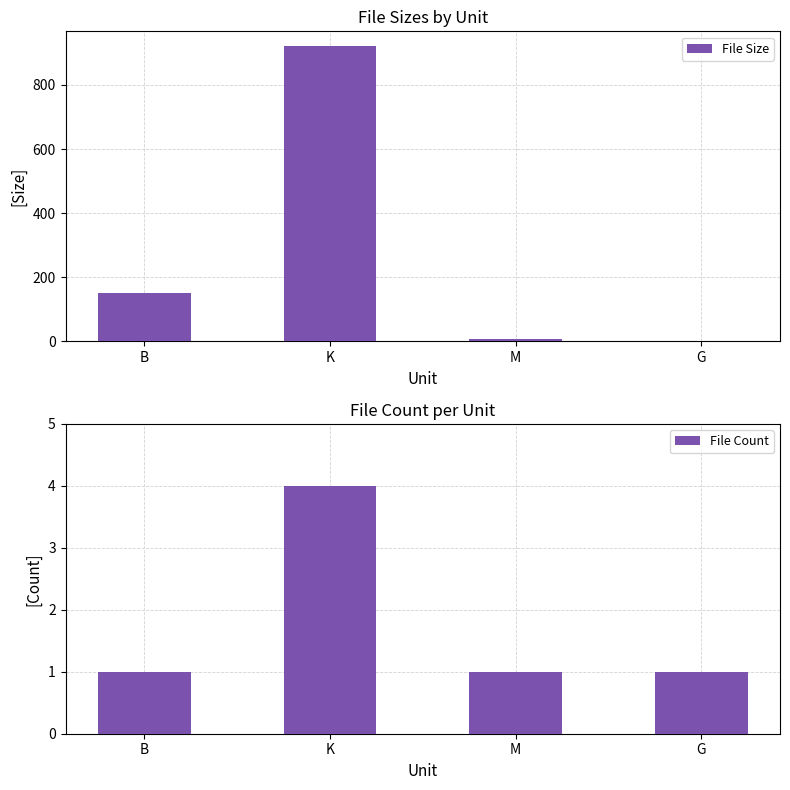

What is the total value across all series at M?

7.8